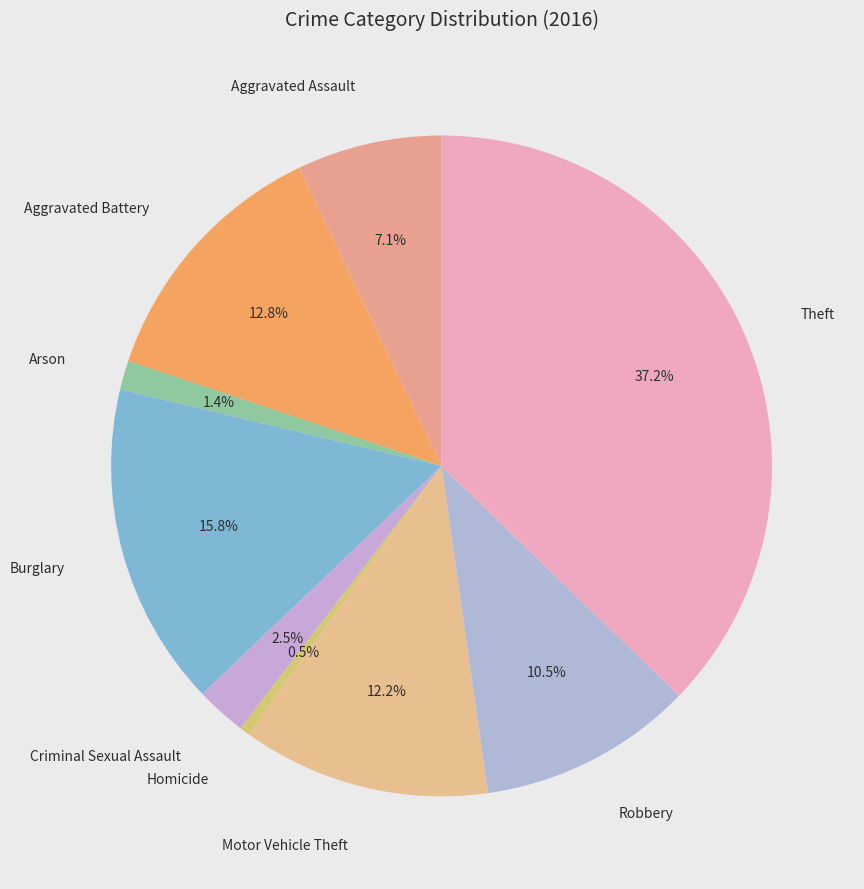

Count the number of slices in the pie.

9